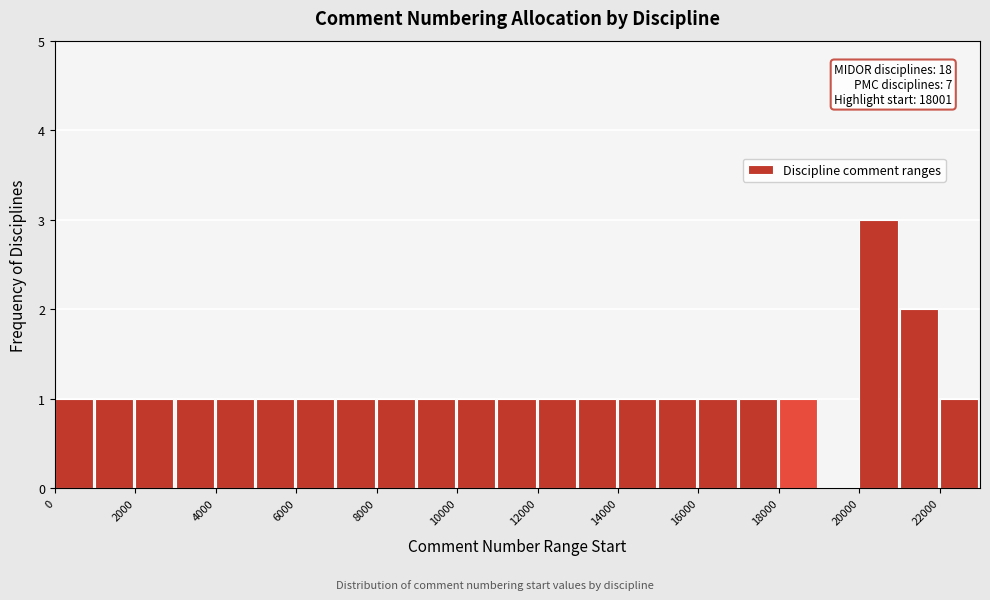

Which range on the x-axis has the tallest bar?

20000 to 21000